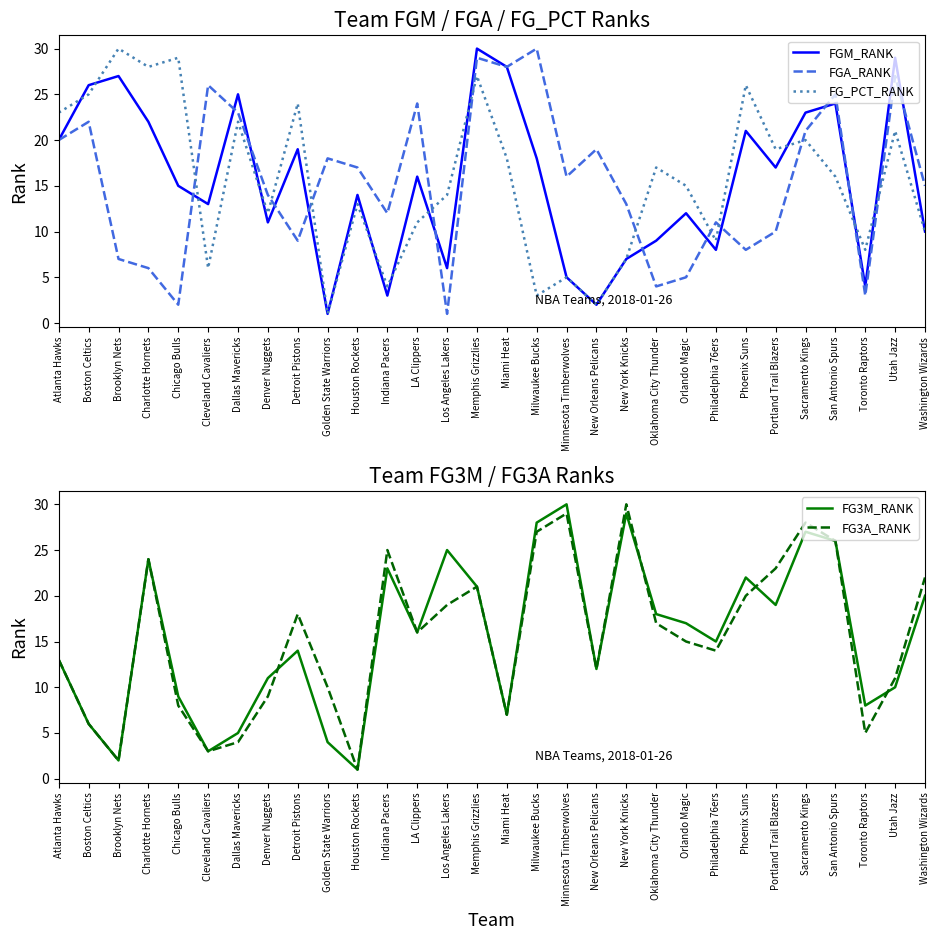

What is the value of the FG_PCT_RANK point at the 25th from the left?

19